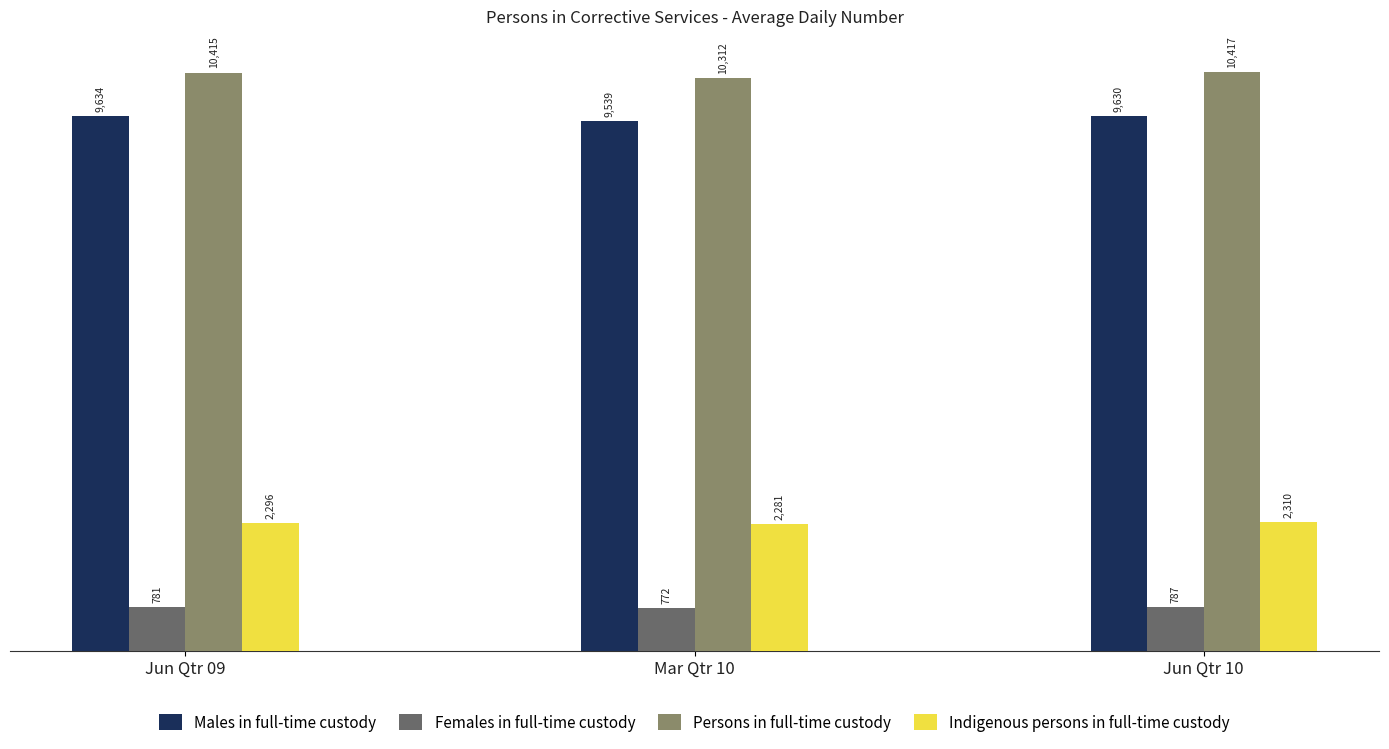

What position from the left is Mar Qtr 10?

2